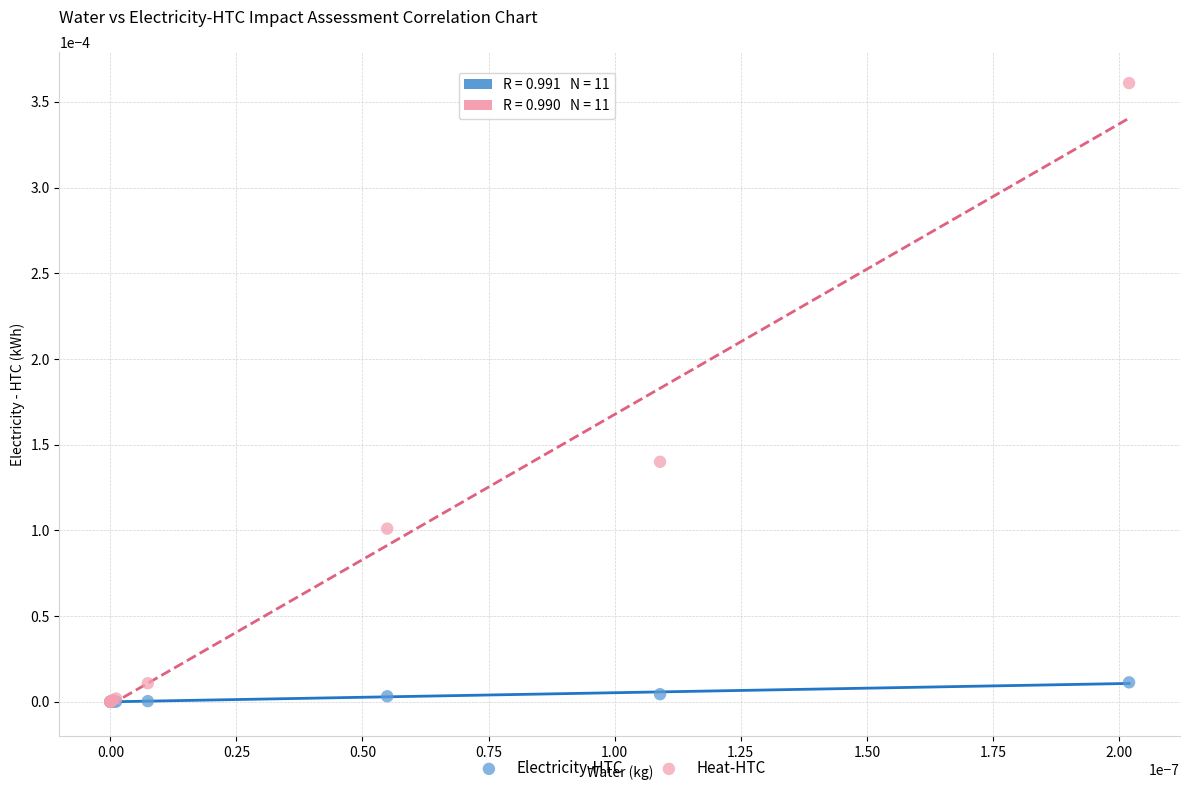

What are all the series names shown in the legend?

Electricity-HTC, Heat-HTC